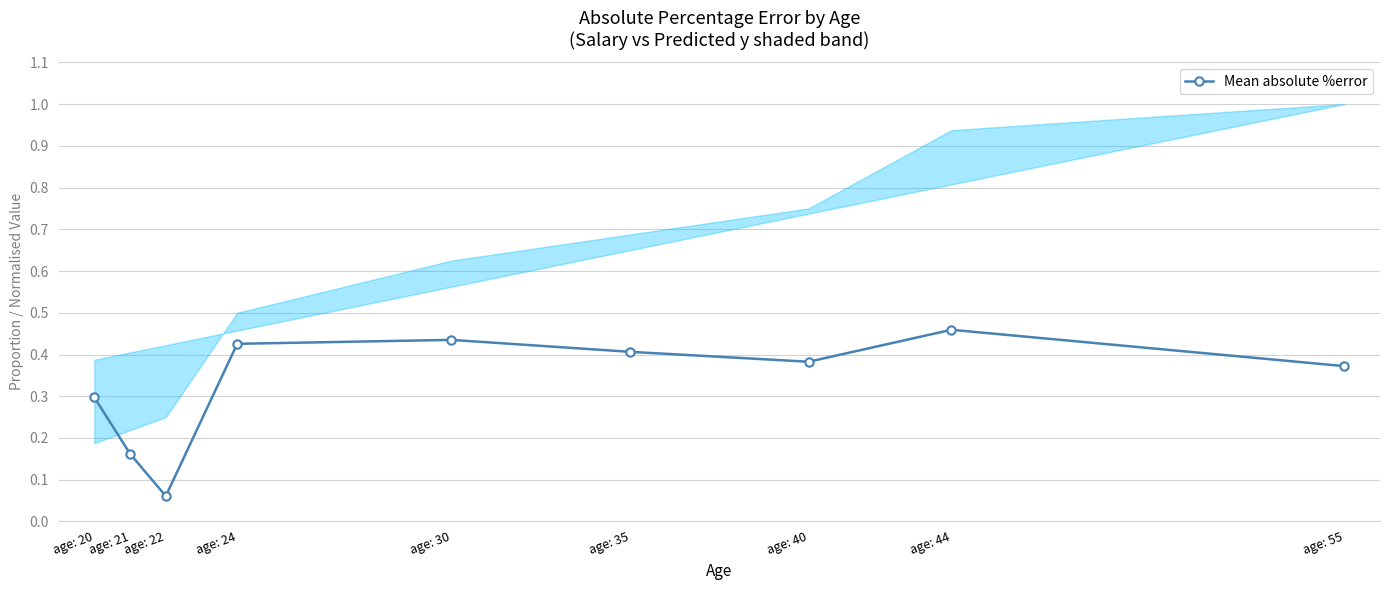

Which has a higher value, age: 24 or age: 44?

age: 44